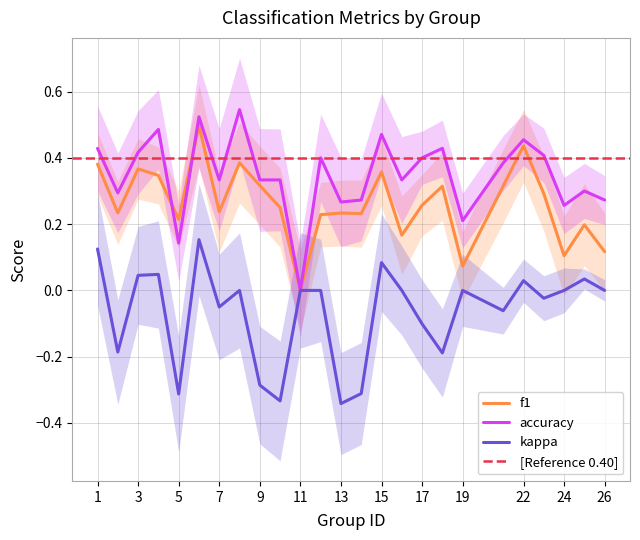

How many interior local valleys does the kappa series have?

8